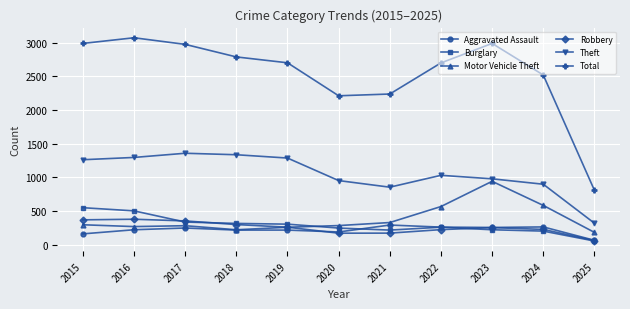

What is the total value across all series at 2022?

5053